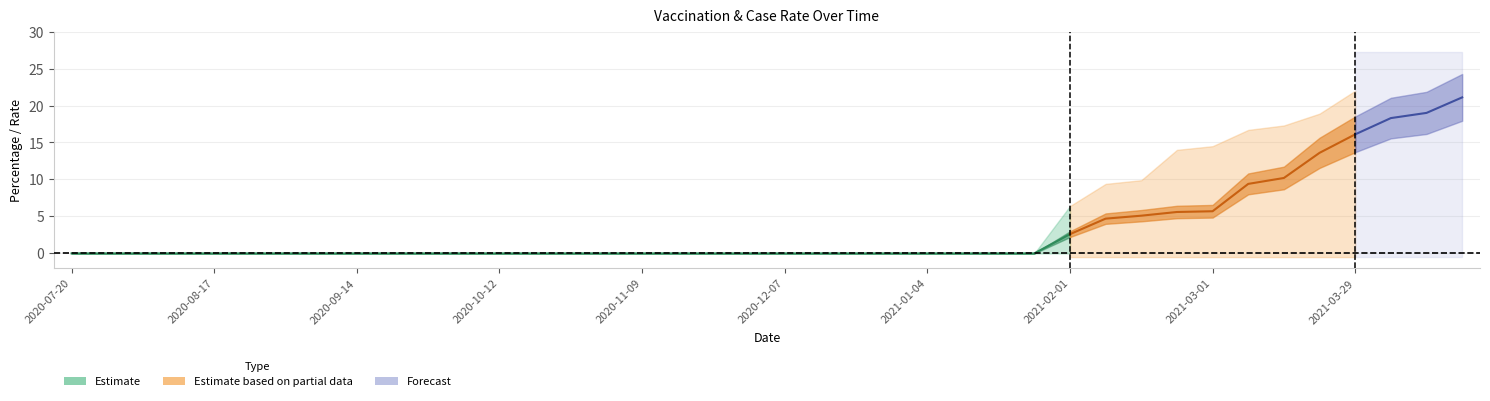

How many lines are shown in the chart?

3